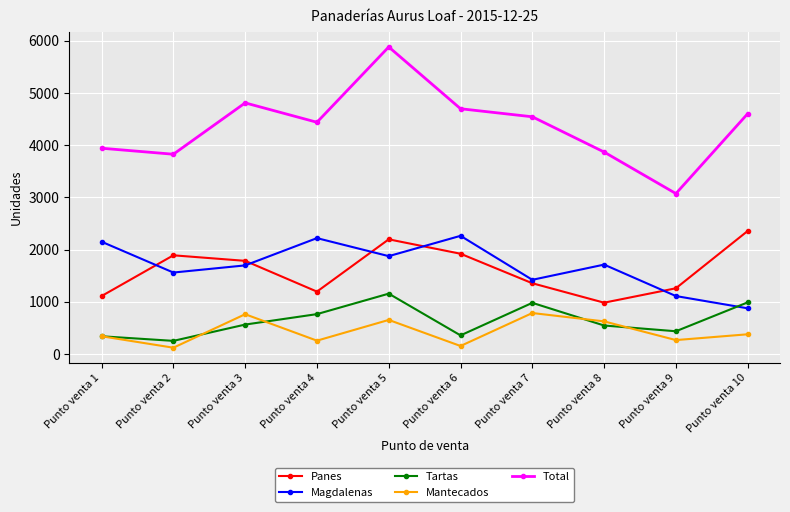

What is the difference between the highest and lowest values at Punto venta 4?

4181